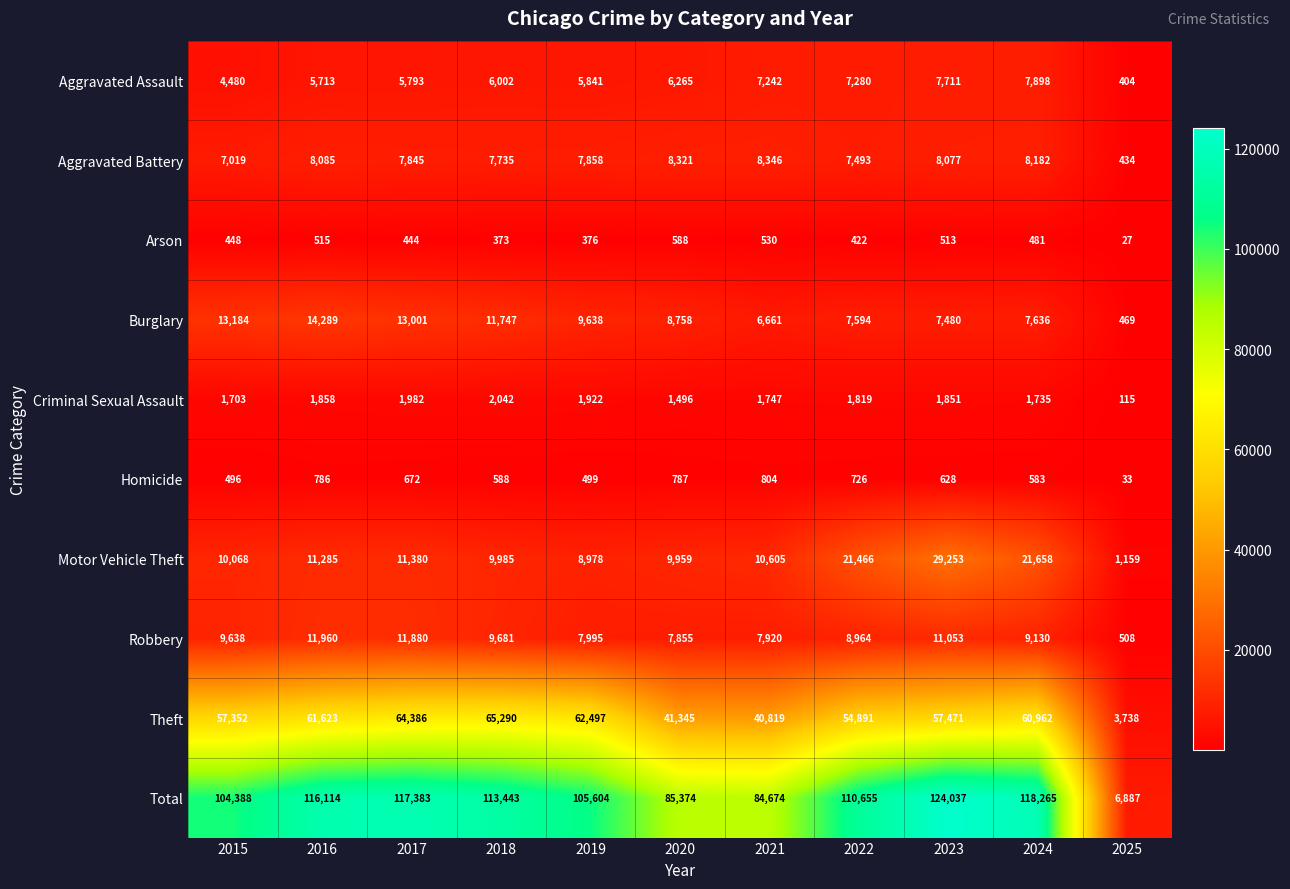

What value does the Criminal Sexual Assault series have at 2017?

1982